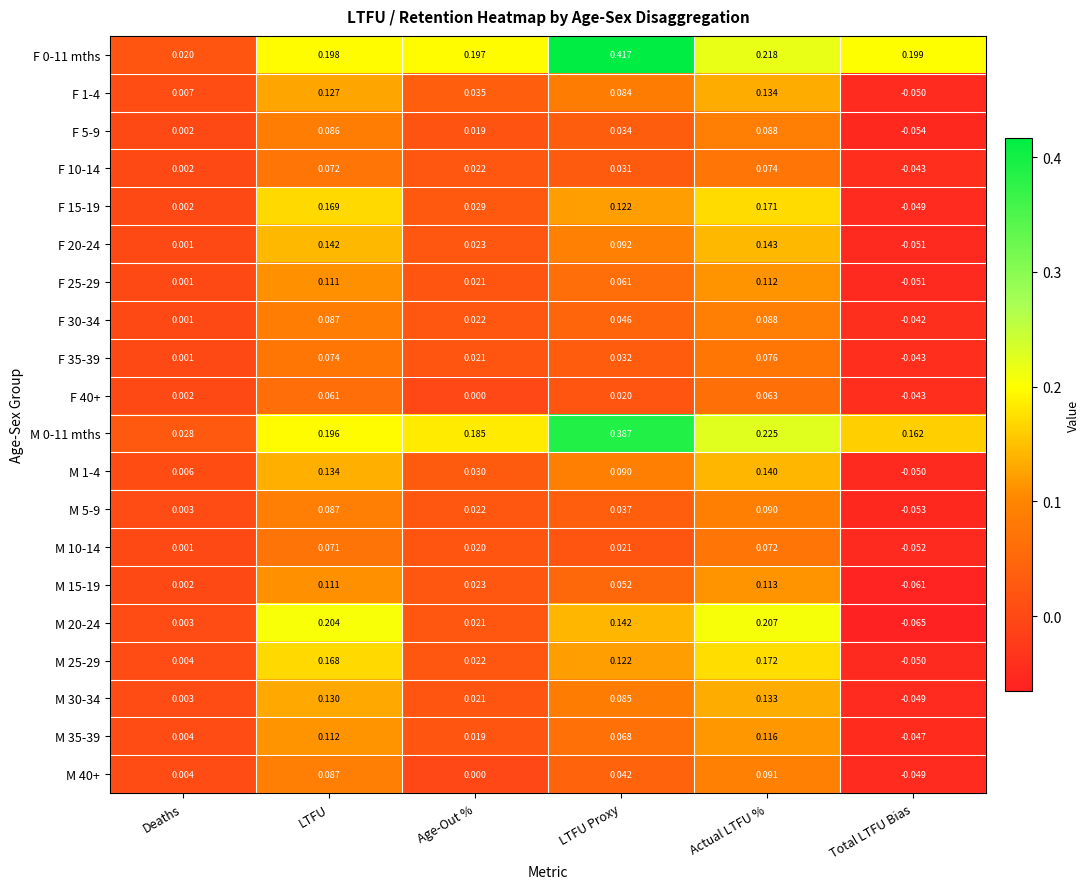

At which label does M 5-9 reach its peak?

Actual LTFU %